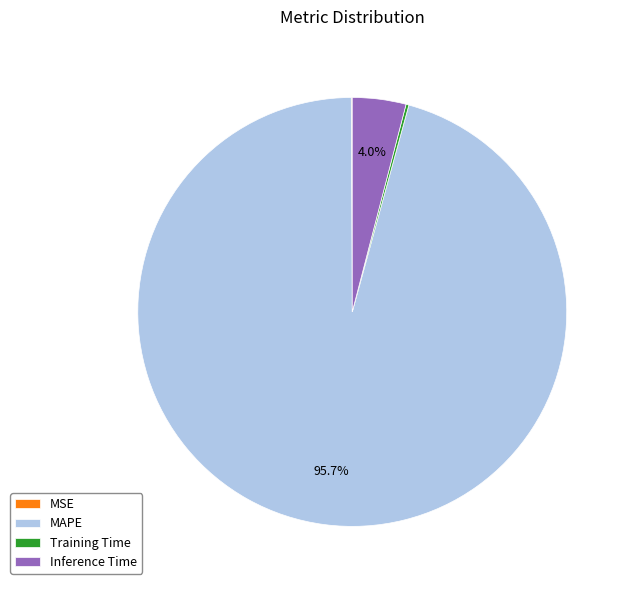

To the nearest percent, what is the average slice percentage?

25%